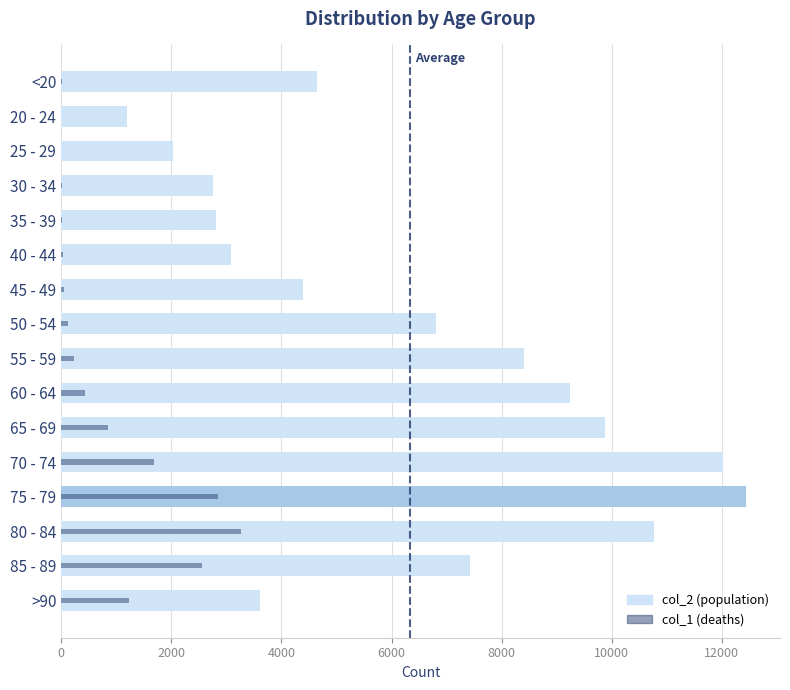

The value of col_2 at 80 - 84 is 5614. True or false?

False